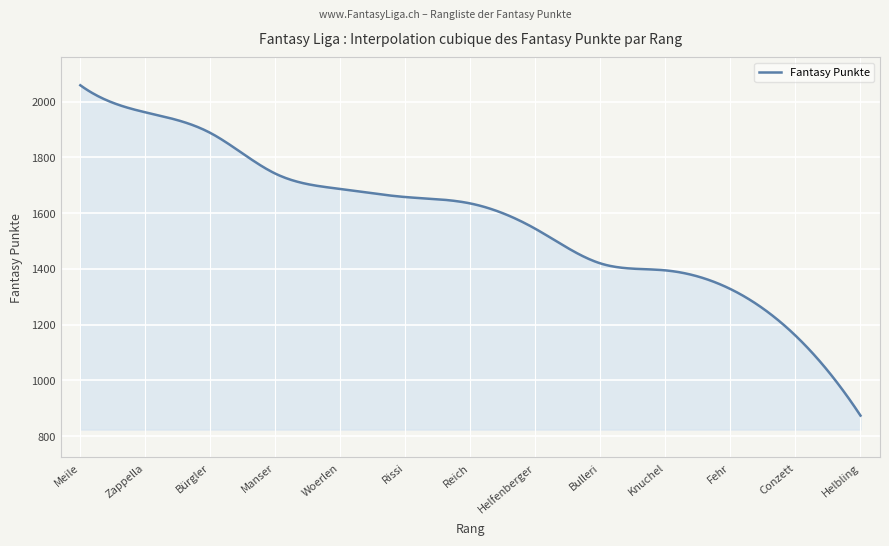

What is the difference between the second highest and minimum values?

1180.0